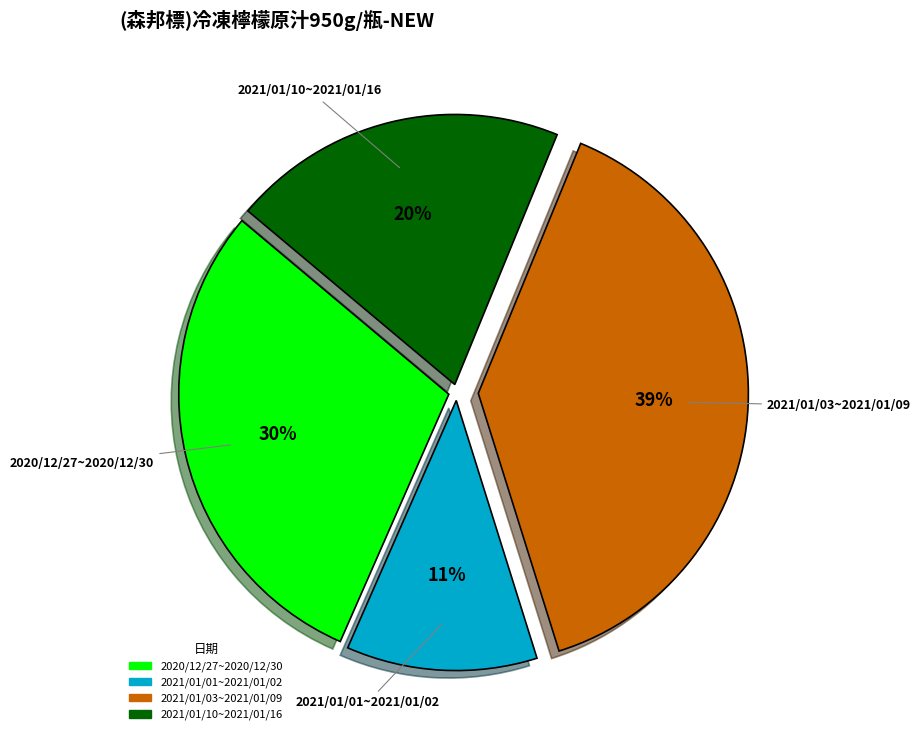

To the nearest percent, what is the combined percentage of 2021/01/01~2021/01/02 and 2021/01/03~2021/01/09?

50%